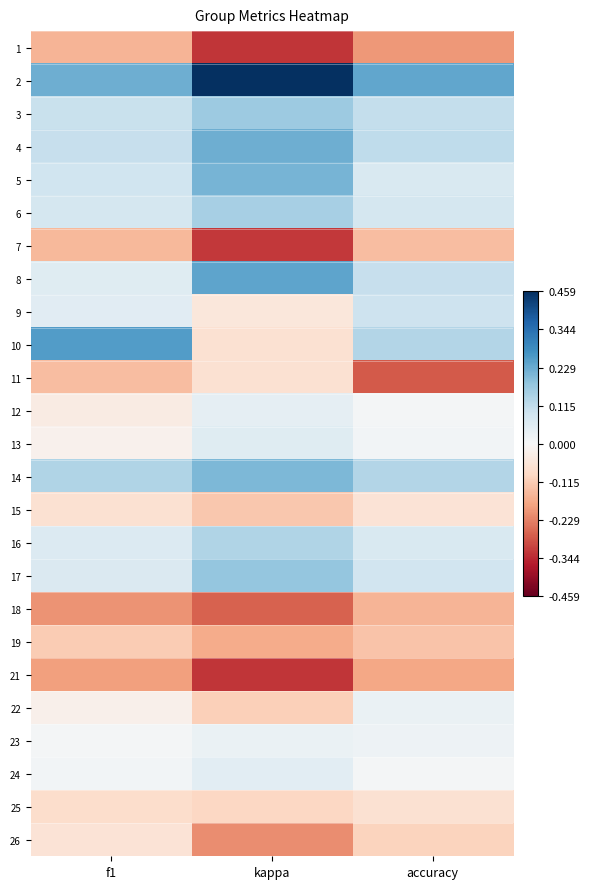

What is the spread (max minus min) of values at kappa?

0.8